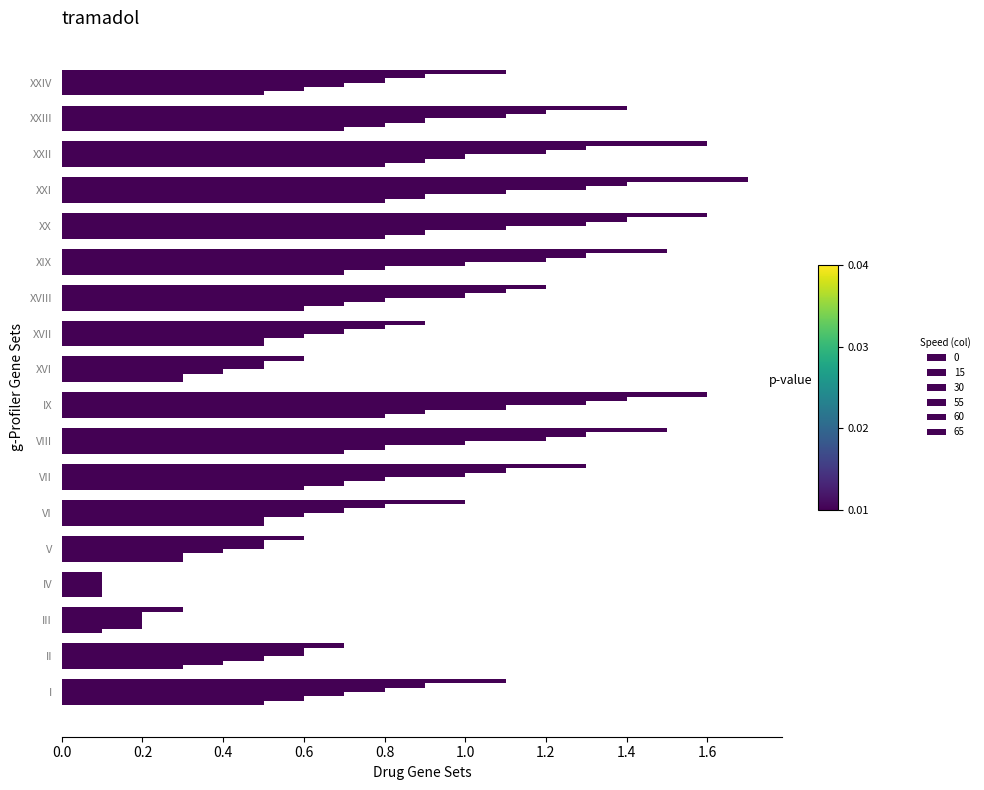

Which category has the lowest value across all series?

III